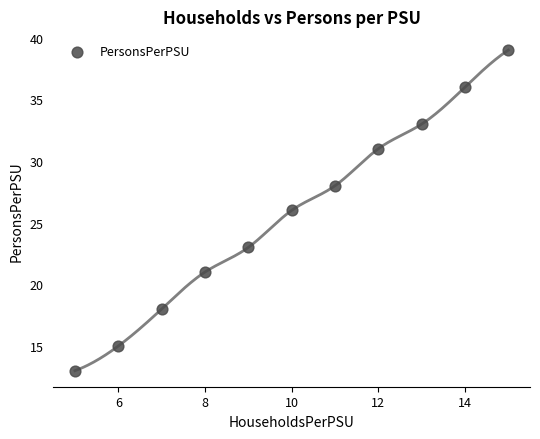

What is the range of X values (max minus min)?

10